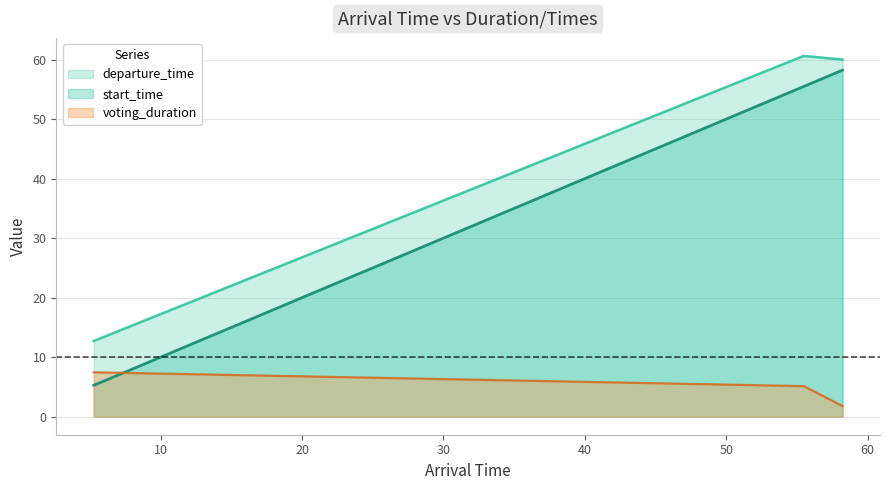

How many lines are shown in the chart?

3